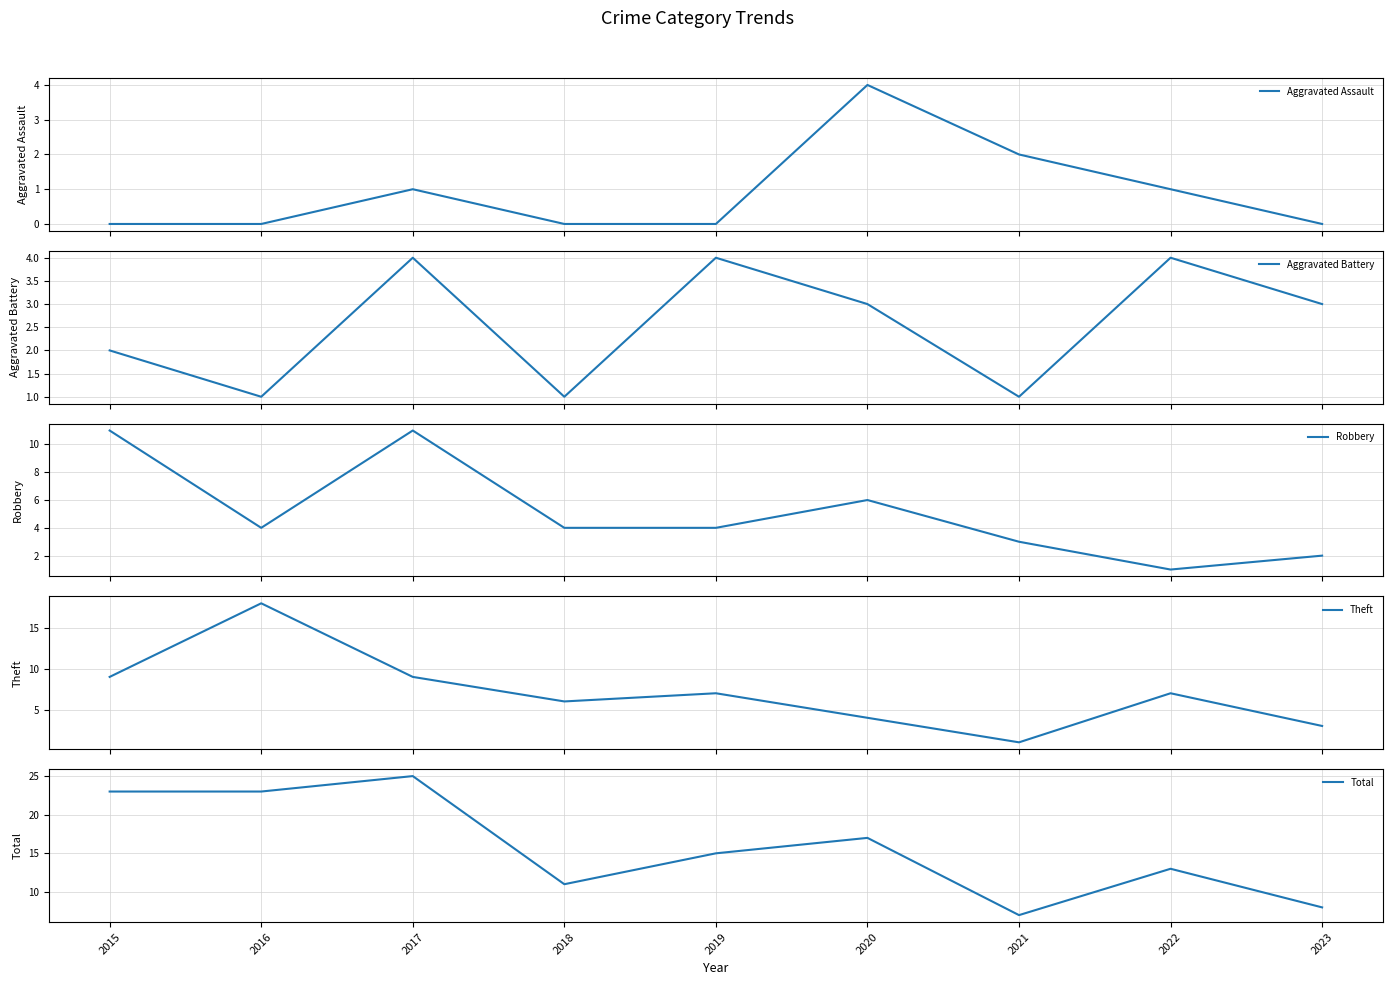

Between 2020 and 2023, which series saw the biggest shift?

Total